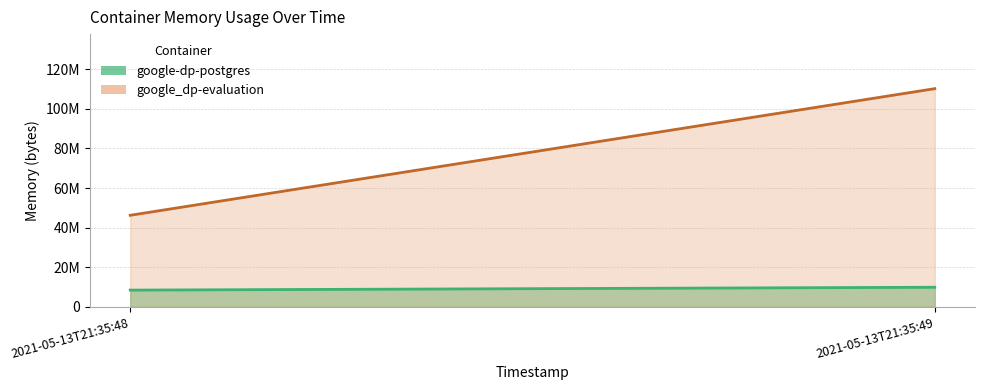

At how many categories does at least one series exceed 101101294?

1